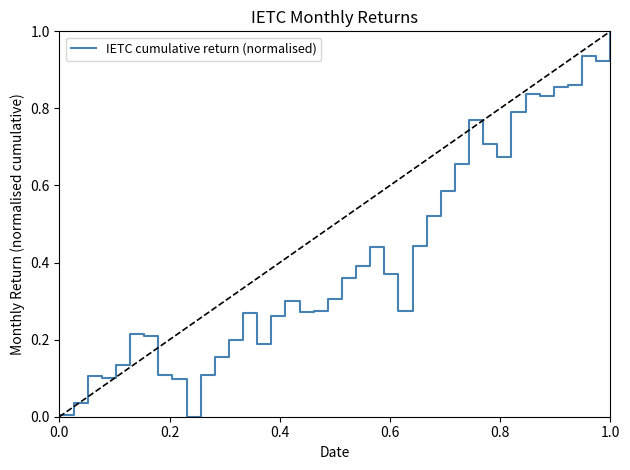

What is the greatest value displayed?

1.0